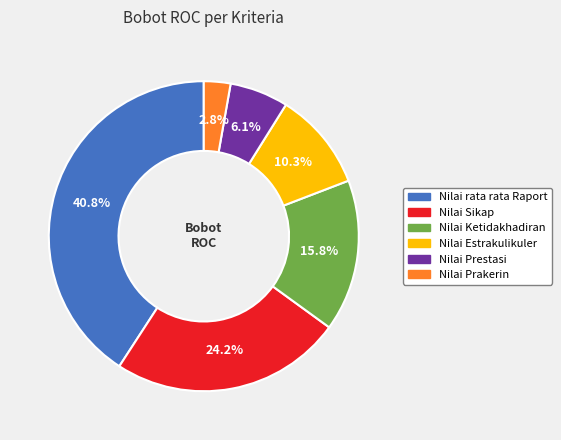

The Nilai Ketidakhadiran slice represents 8% of the pie. True or false?

False